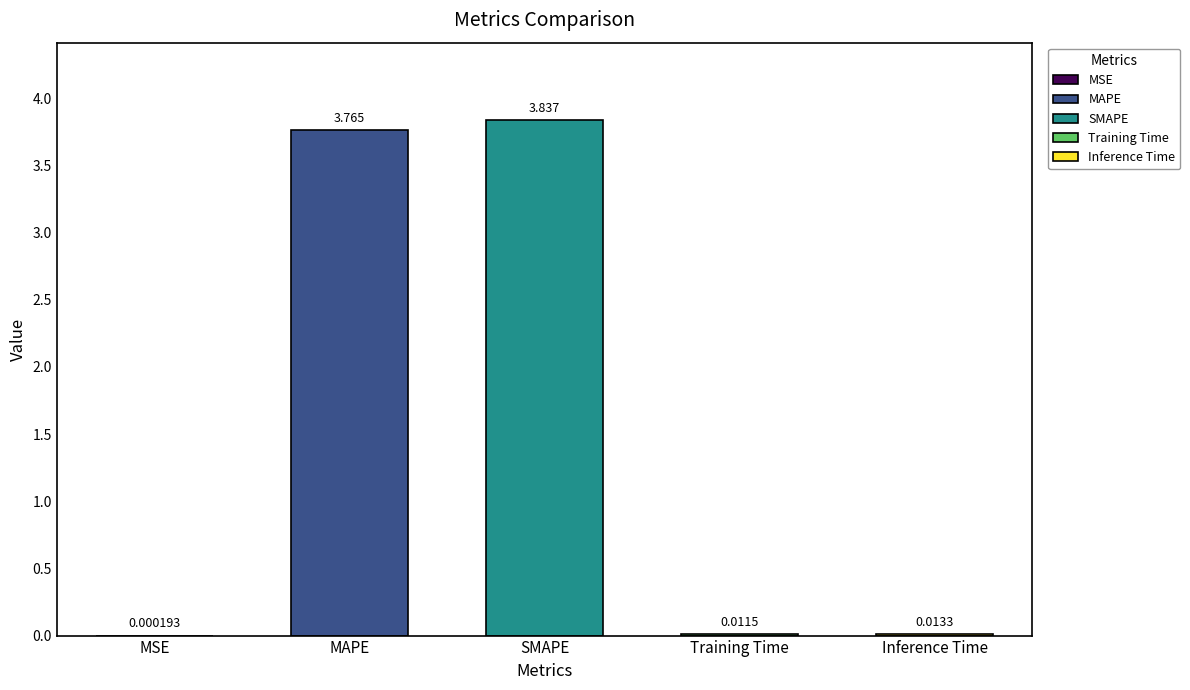

The chart shows a value of 1.6 at MAPE. True or false?

False